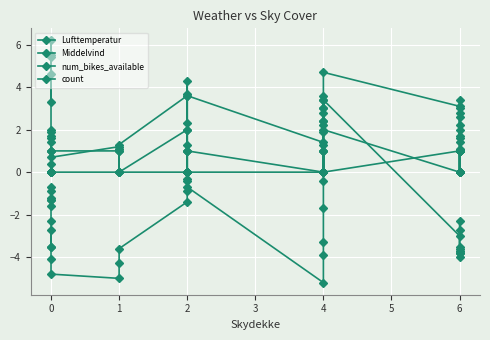

How many values in the count series exceed 0?

14